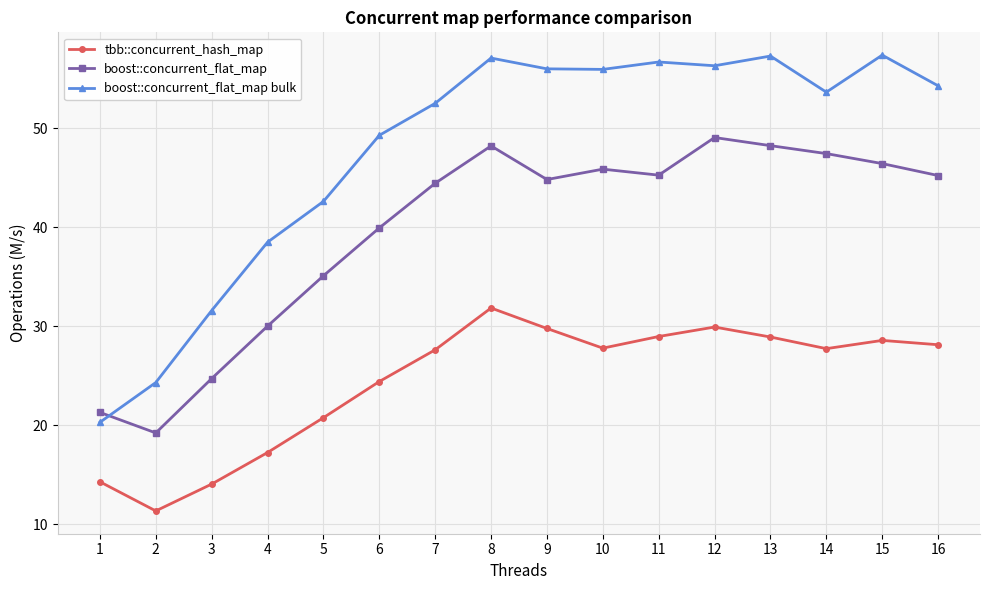

True or false: boost::concurrent_flat_map has more than 2 interior local peaks.

True